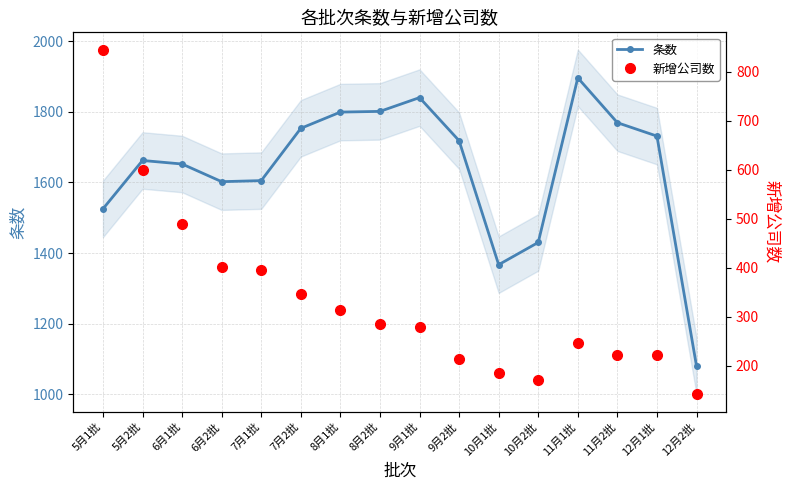

What is the maximum value shown in the chart?

1896